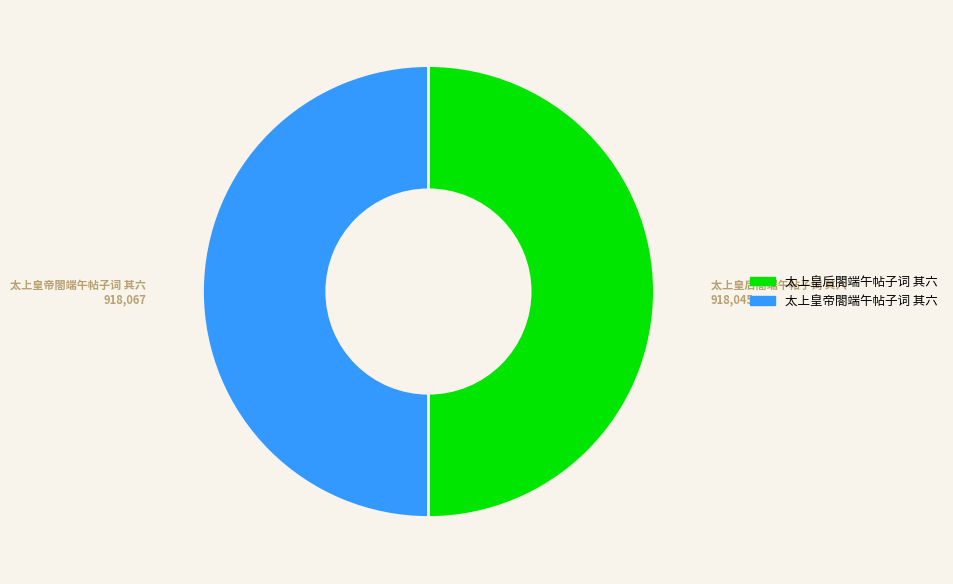

True or false: 太上皇帝閤端午帖子词 其六 accounts for 50% of the total.

True